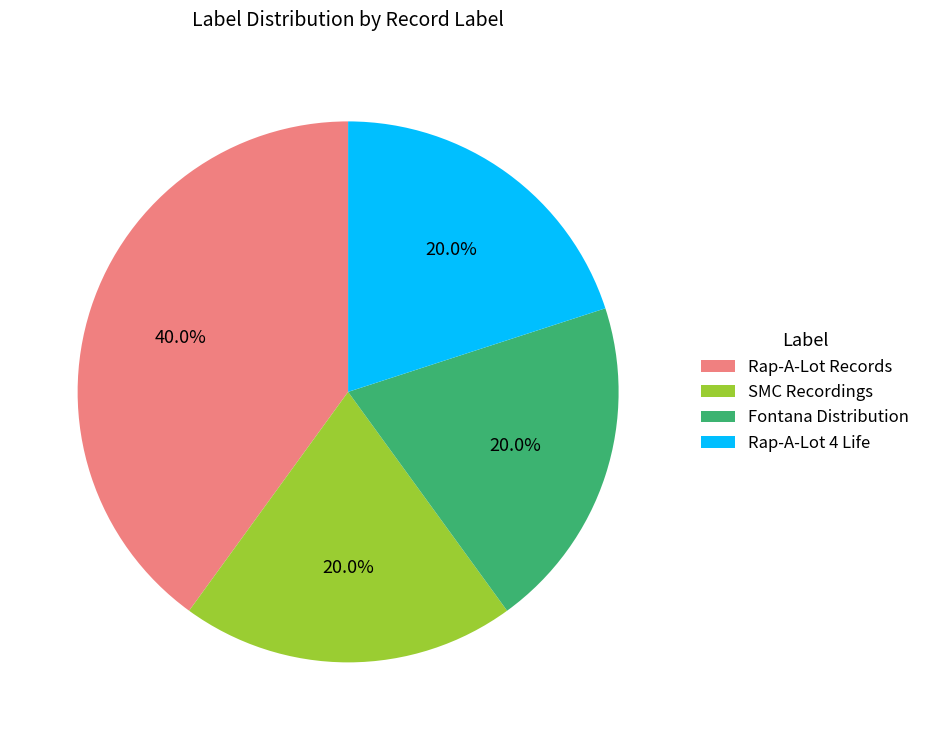

Do Fontana Distribution and Rap-A-Lot 4 Life together represent more than half of the pie?

No